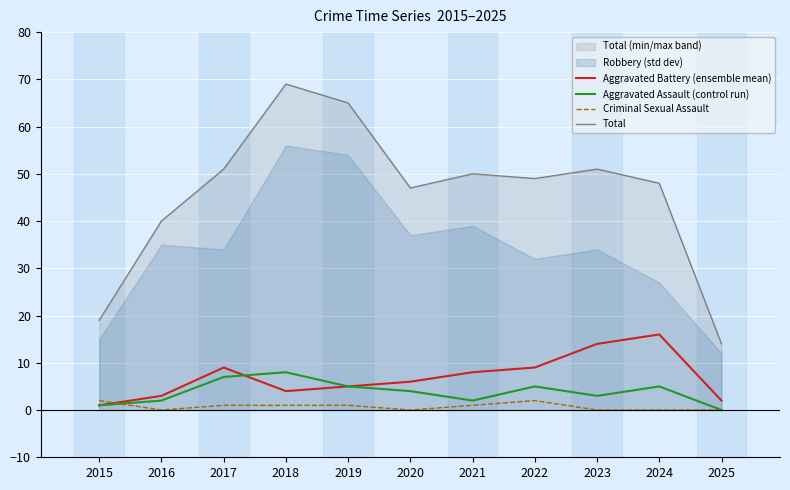

What is the sum of all Total values?

503